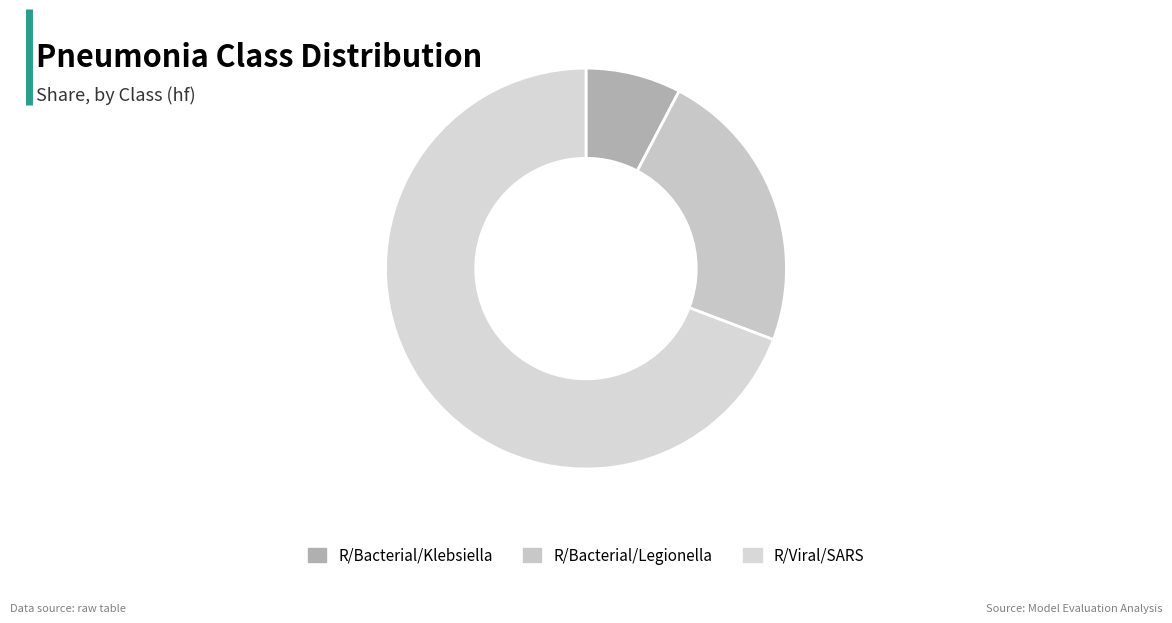

What is the change in value from R/Bacterial/Klebsiella to R/Viral/SARS?

+0.5